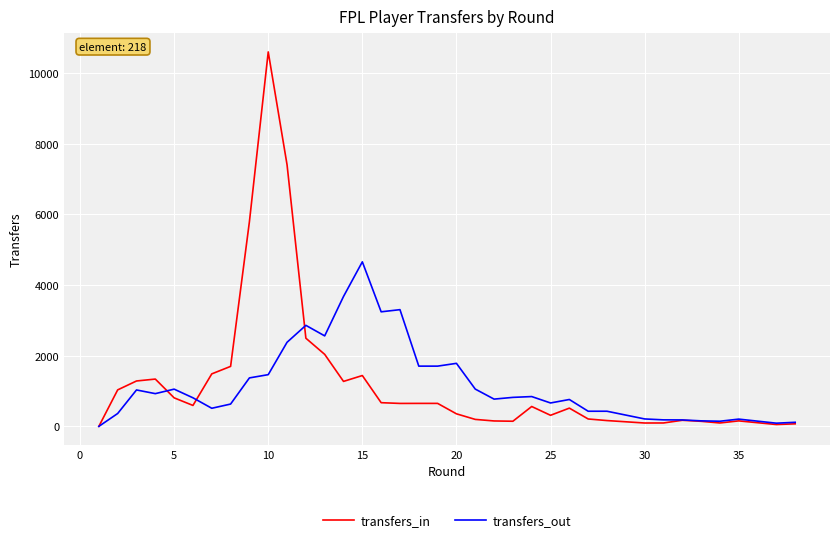

The transfers_in series shows 300 at 20. True or false?

False